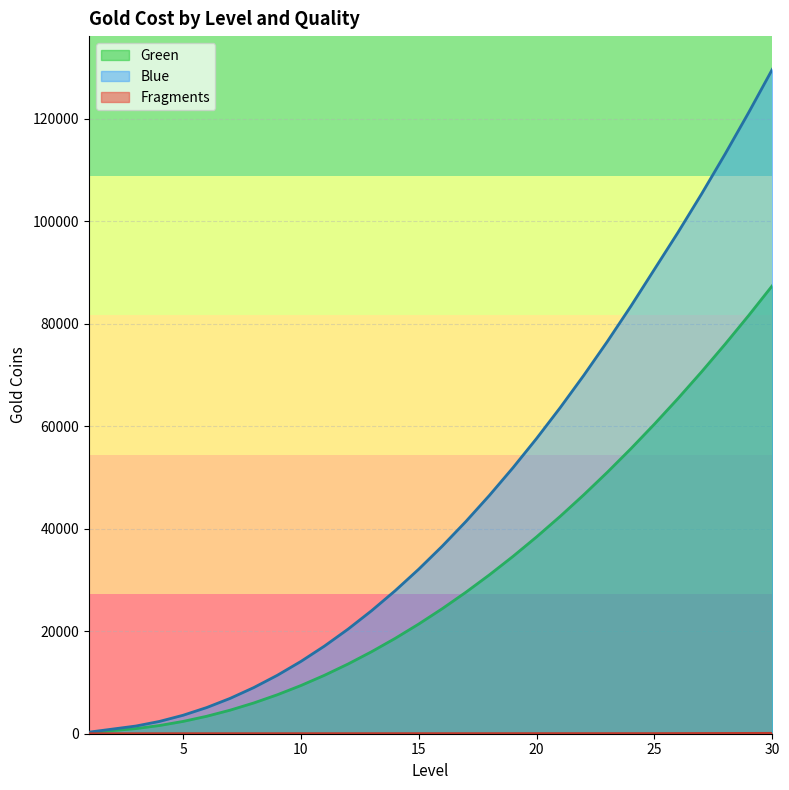

Reading left to right, transcribe all the data shown in this chart.

Green: 1=200	2=600	3=1000	4=1600	5=2400	6=3400	7=4600	8=6000	9=7600	10=9400	11=11400	12=13600	13=16000	14=18600	15=21400	16=24400	17=27600	18=31000	19=34600	20=38400	21=42400	22=46600	23=51000	24=55600	25=60400	26=65400	27=70600	28=76000	29=81600	30=87400
Blue: 1=300	2=900	3=1500	4=2400	5=3600	6=5100	7=6900	8=9000	9=11400	10=14100	11=17100	12=20400	13=24000	14=27900	15=32100	16=36600	17=41400	18=46500	19=51900	20=57600	21=63600	22=69900	23=76500	24=83400	25=90600	26=97800	27=105300	28=113100	29=121200	30=129600
Fragments: 1=1	2=2	3=3	4=4	5=5	6=6	7=7	8=8	9=9	10=10	11=11	12=12	13=13	14=14	15=15	16=16	17=17	18=18	19=19	20=20	21=21	22=22	23=23	24=24	25=25	26=35	27=45	28=55	29=65	30=75